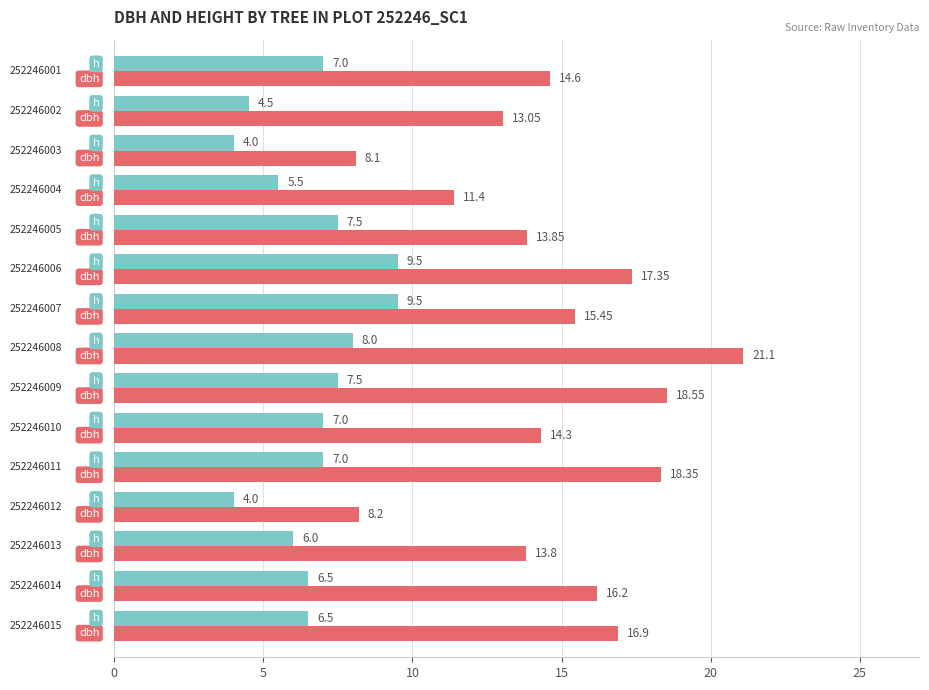

Count the number of categories in the chart.

15